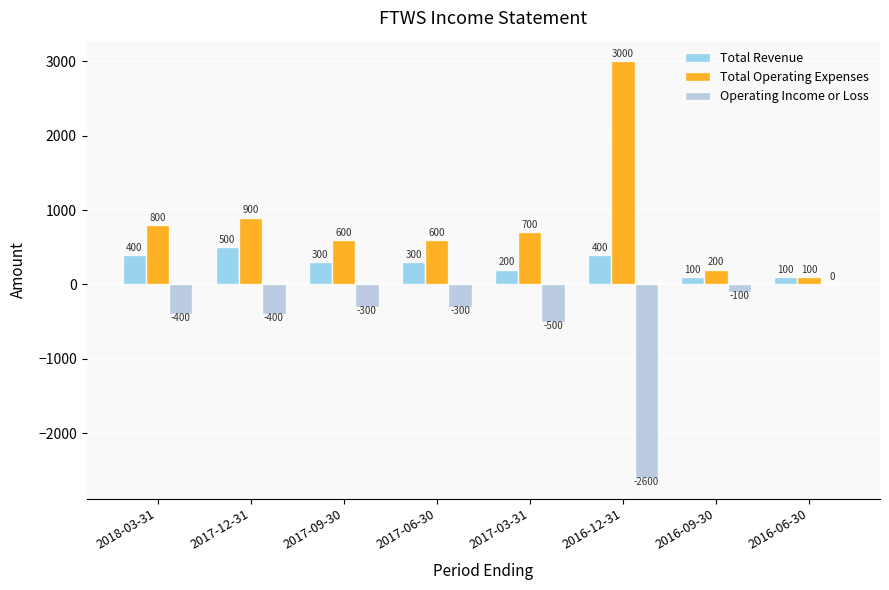

Between 2017-12-31 and 2016-12-31, which series saw the biggest shift?

Operating Income or Loss